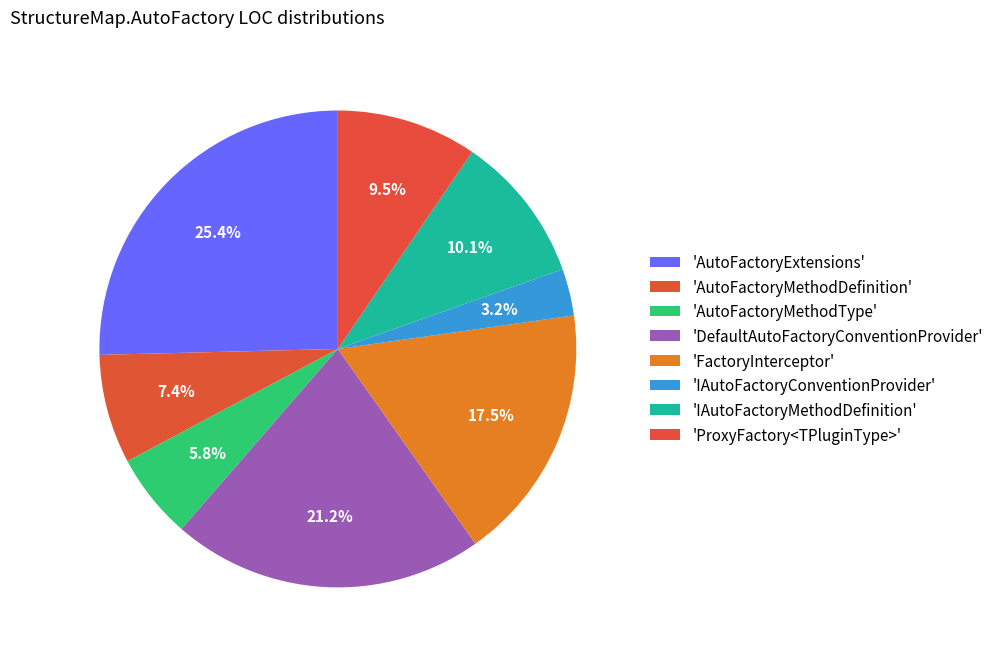

Count the number of slices in the pie.

8